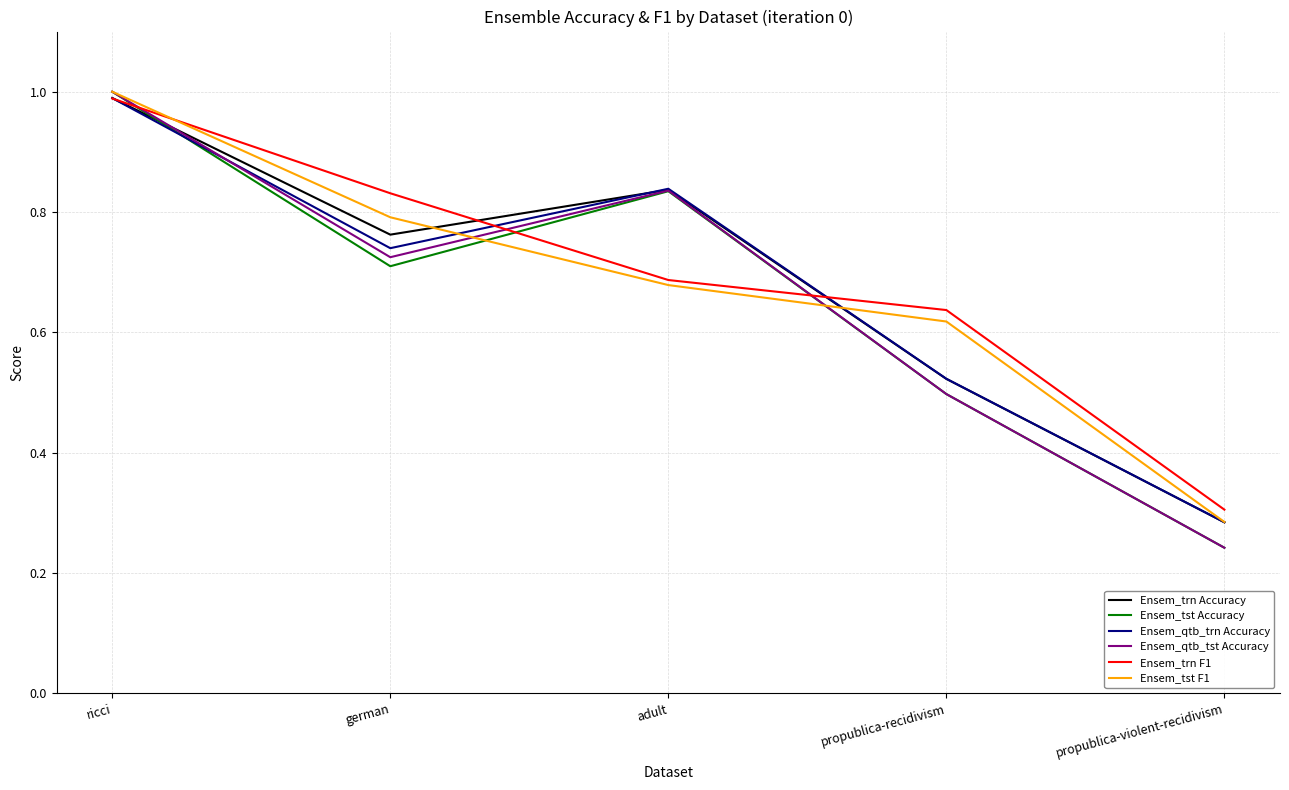

True or false: Ensem_tst Accuracy has more than 2 points higher than both neighbors.

False